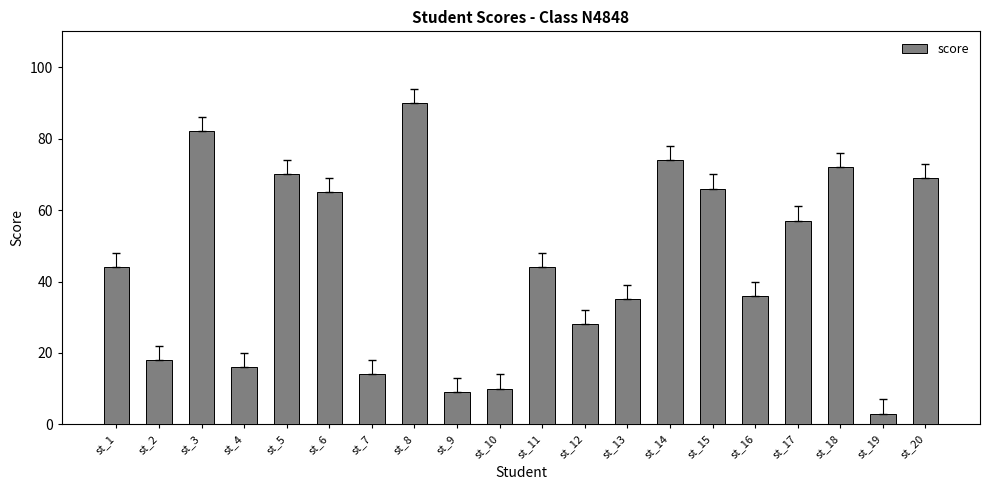

What is the value of the 10th bar from the left?

10